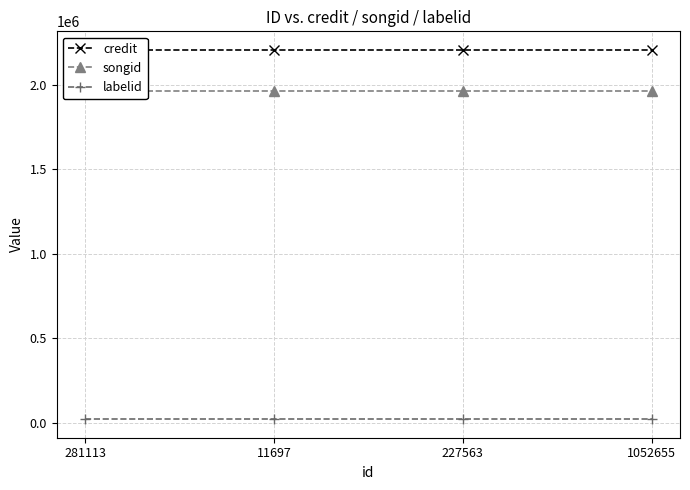

At how many categories does at least one series exceed 560771?

4